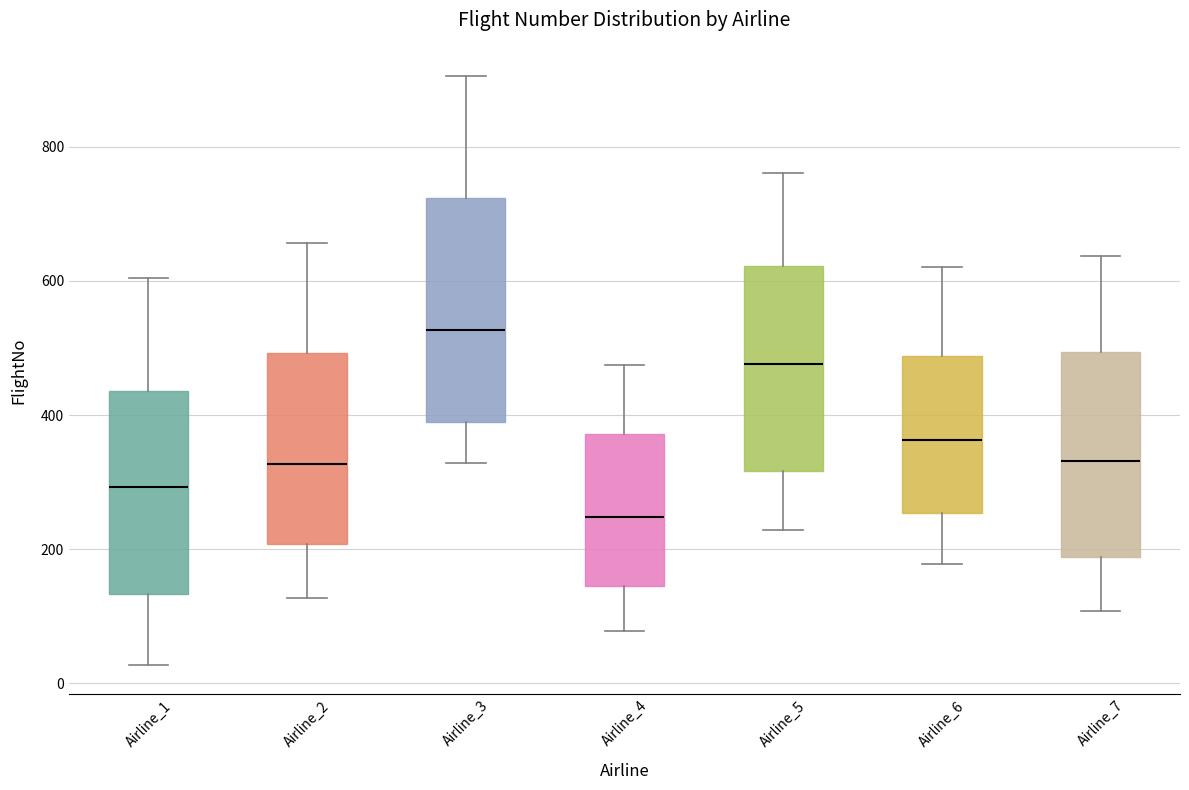

Which box's median line is the highest?

Airline_3